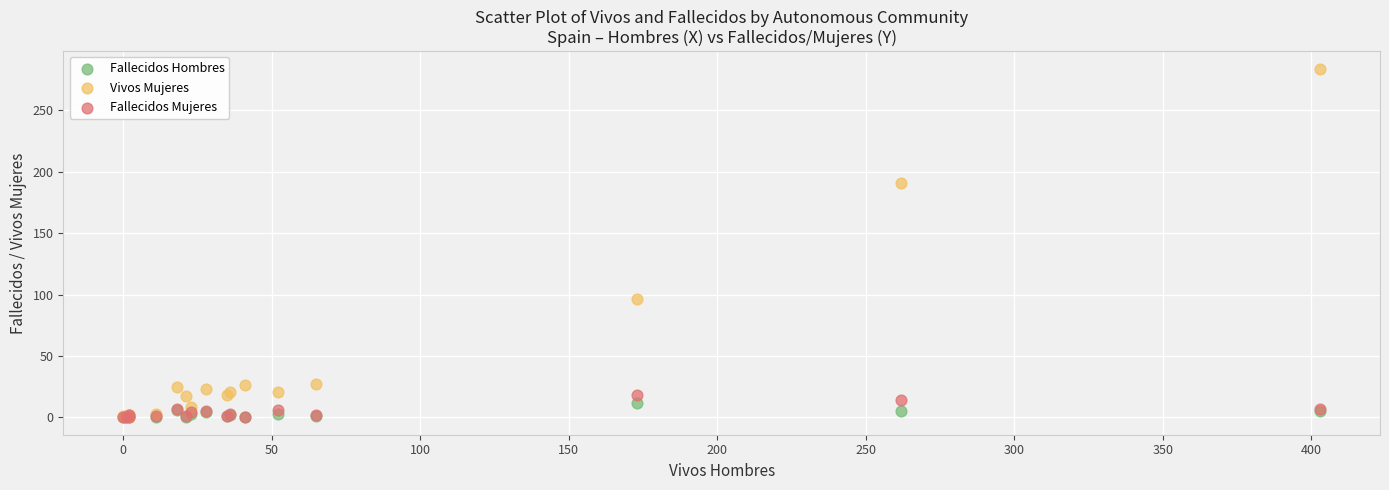

Which series has the largest Y range (max minus min)?

Vivos Mujeres